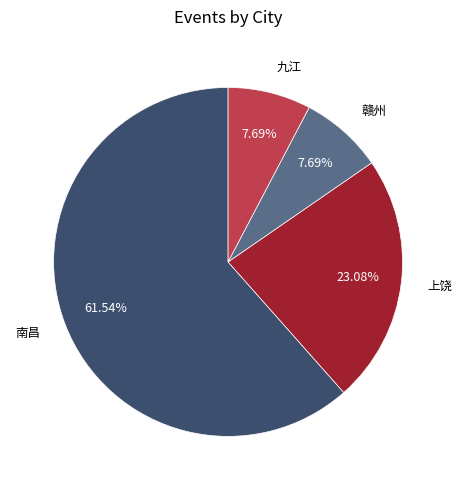

What is the largest slice in the pie chart?

南昌